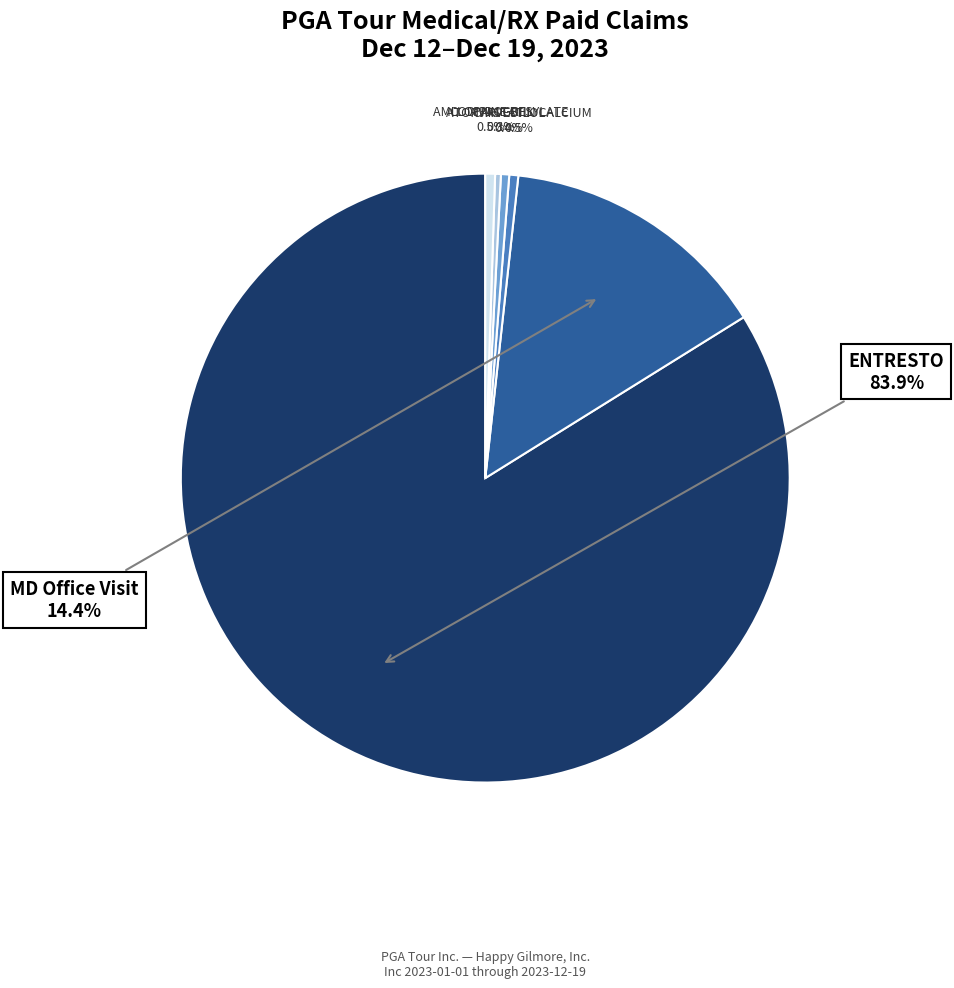

Is there any slice that represents more than half of the pie?

Yes